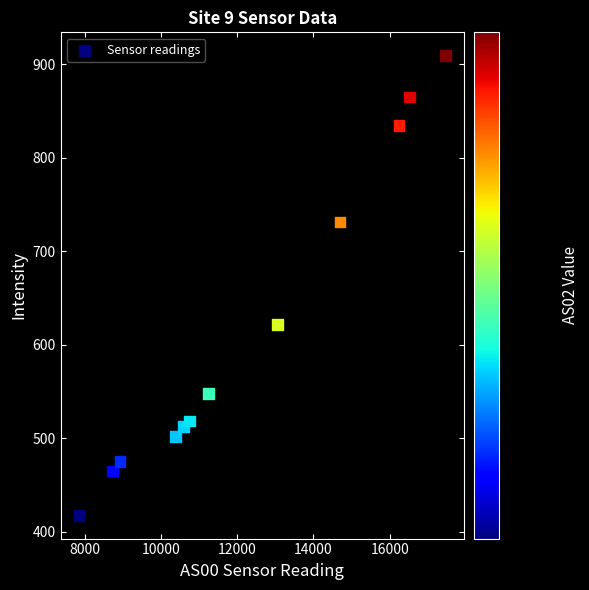

What is the average Y value?

617.0